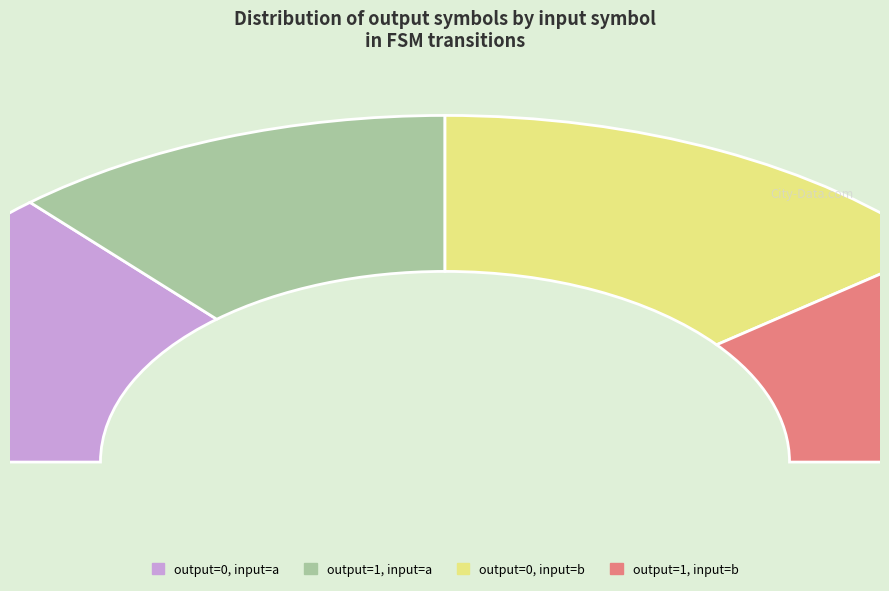

How many slices are in this pie chart?

4